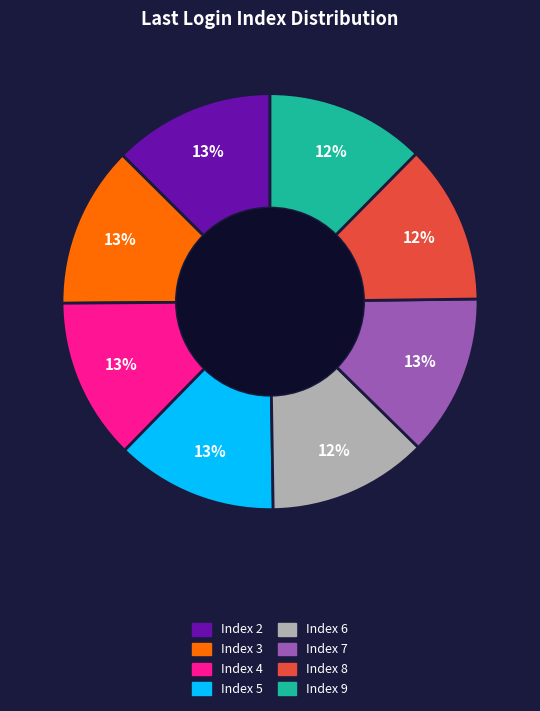

Count the number of slices in the pie.

8